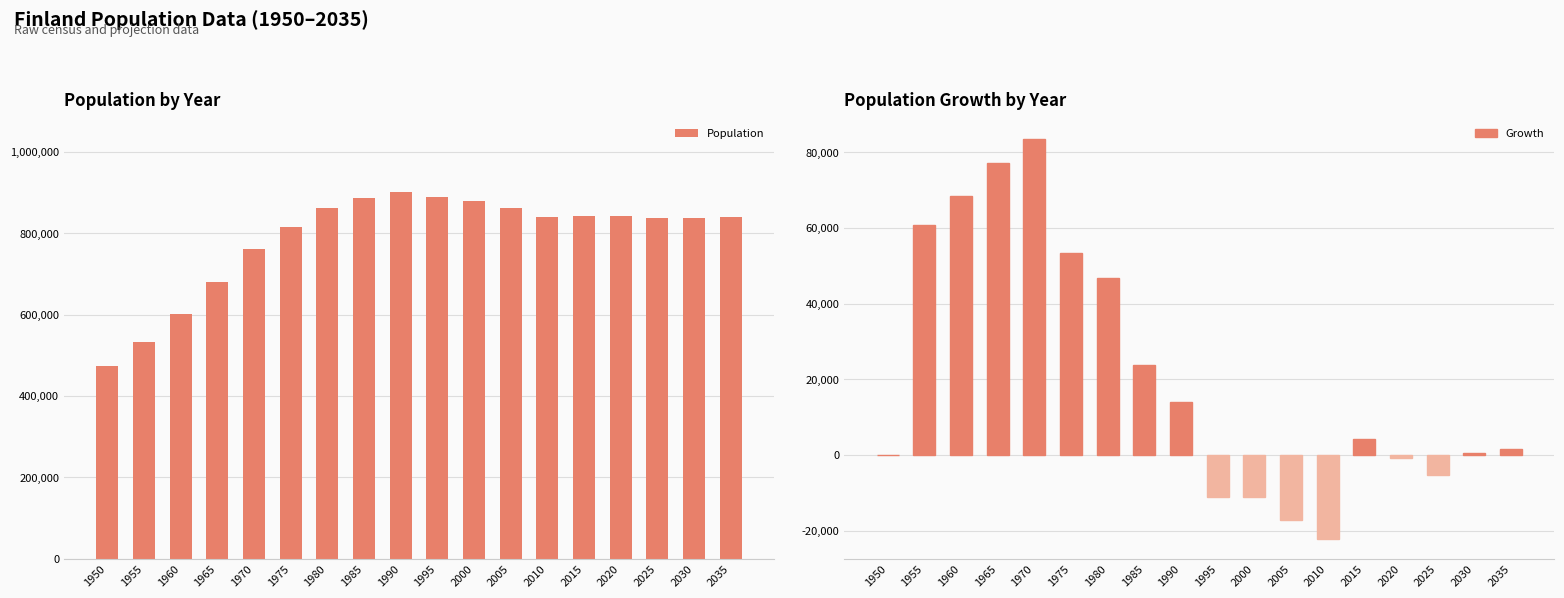

What is the approximate value of Growth at 1965, to the nearest 10?

77280